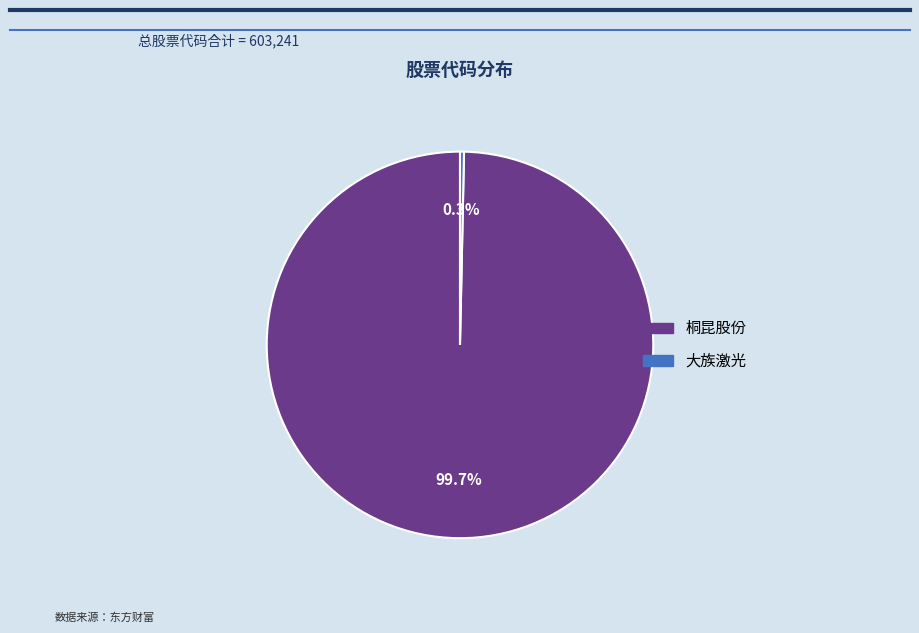

Is there any slice that represents more than half of the pie?

Yes